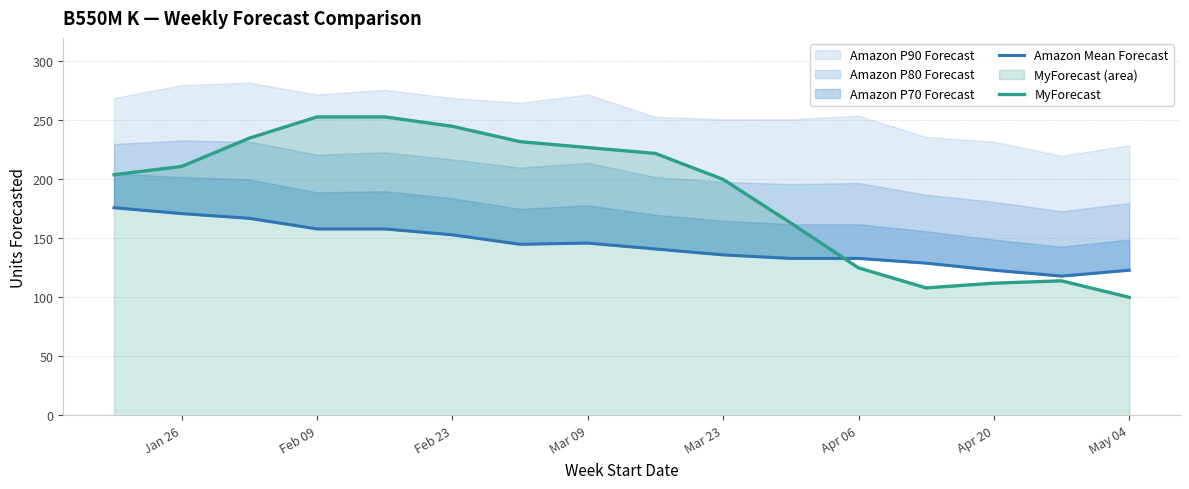

Rank the series by their average value, from lowest to highest.

Amazon Mean Forecast, MyForecast